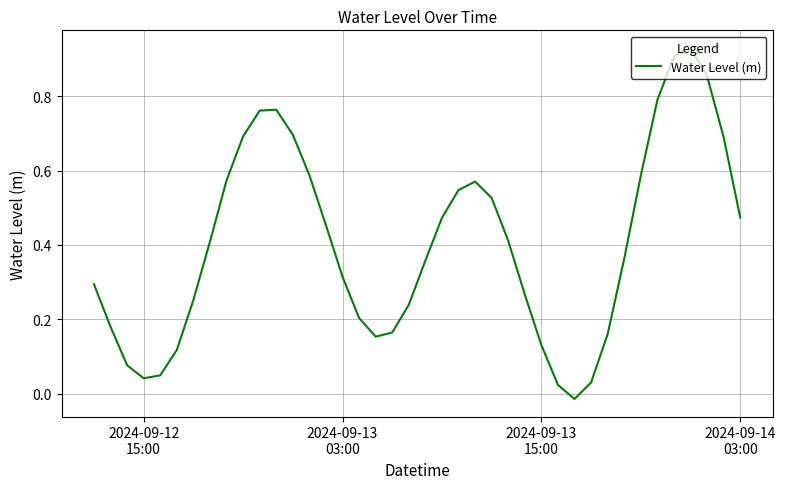

Does the chart display data point markers on the line(s)?

No